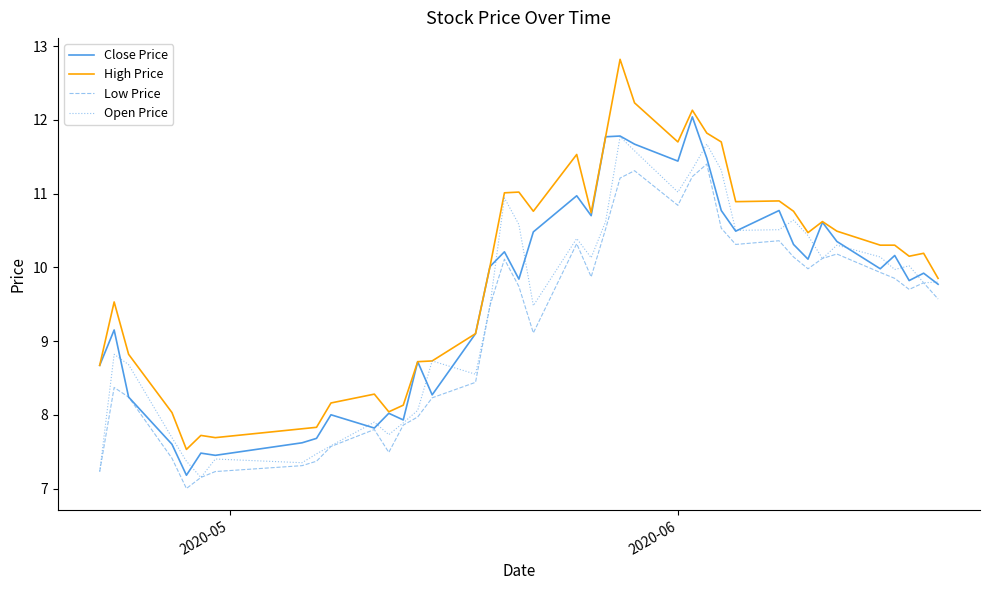

Which series has the largest total across all categories?

High Price